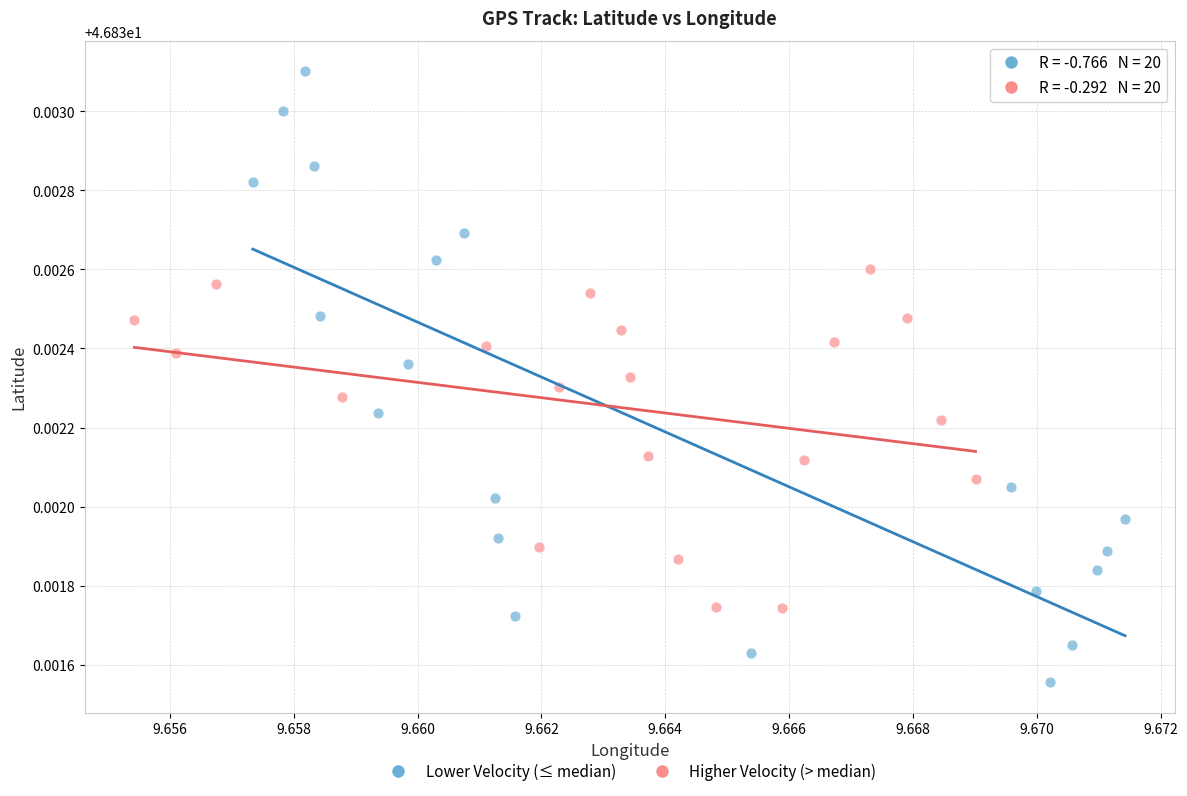

Which series contains the highest Y value?

Lower Velocity (≤ median)